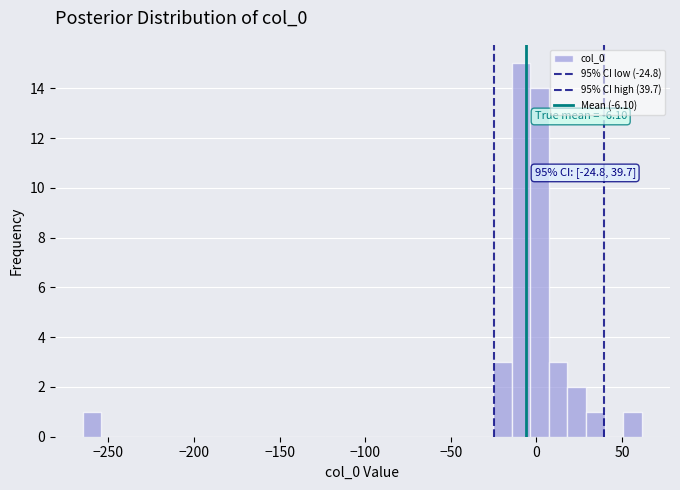

Around what value on the x-axis is the tallest bar? Give the approximate position of its centre, as read against the axis.

-10